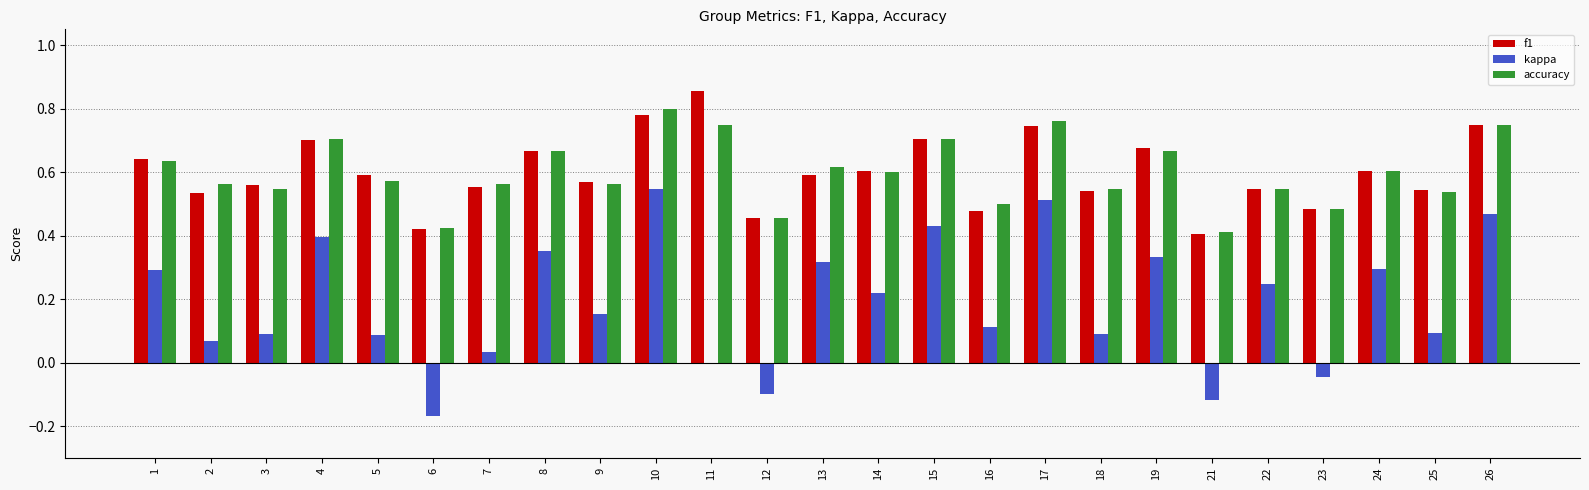

What is the sum of all kappa values?

4.7